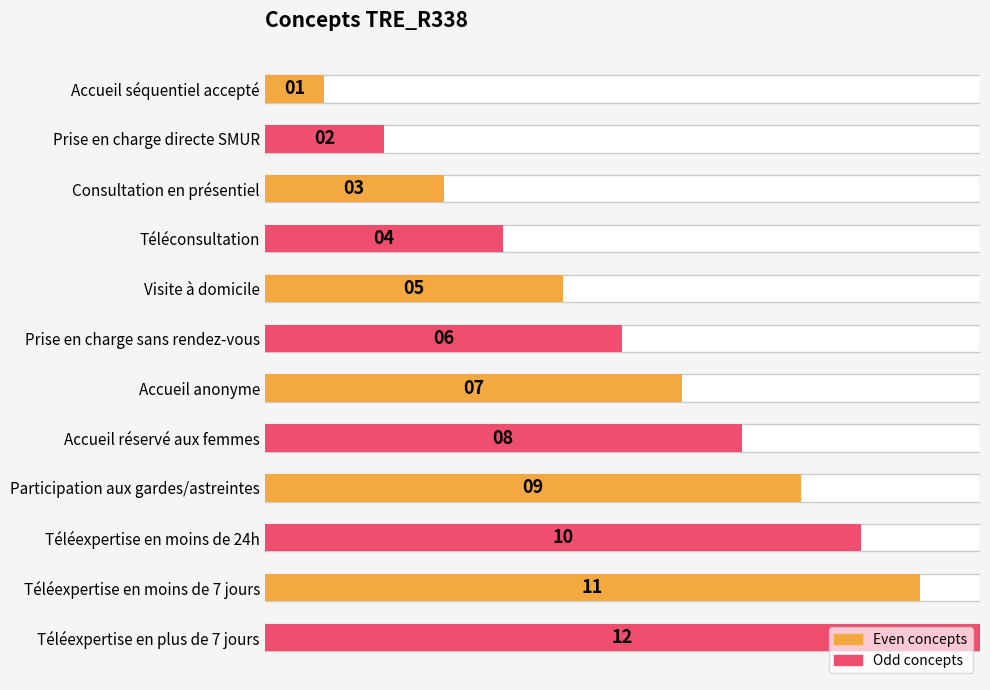

Which has a higher value, Téléexpertise en moins de 7 jours or Participation aux gardes/astreintes?

Téléexpertise en moins de 7 jours